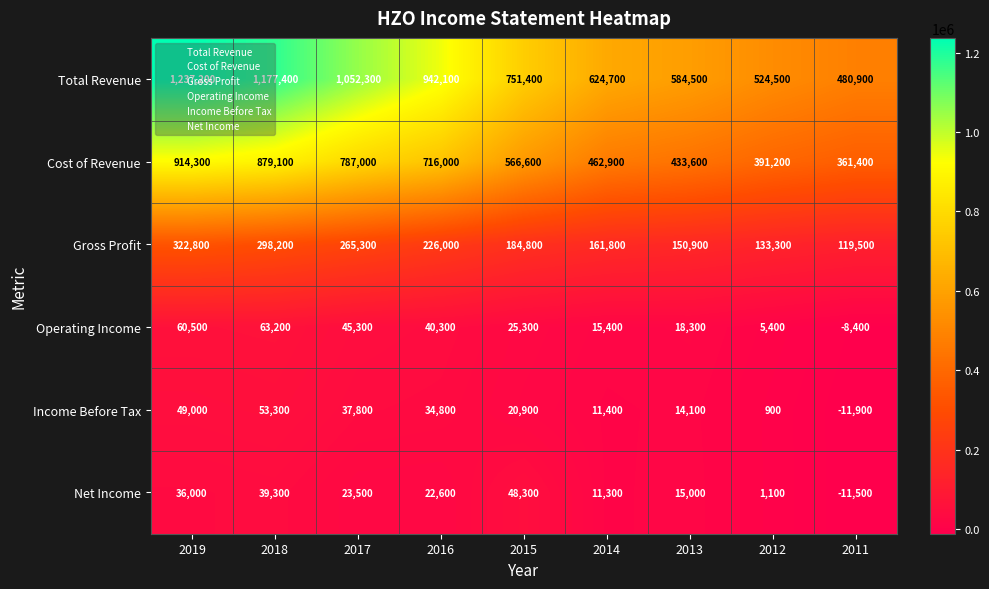

What is the total value across all series at 2019?

2619800